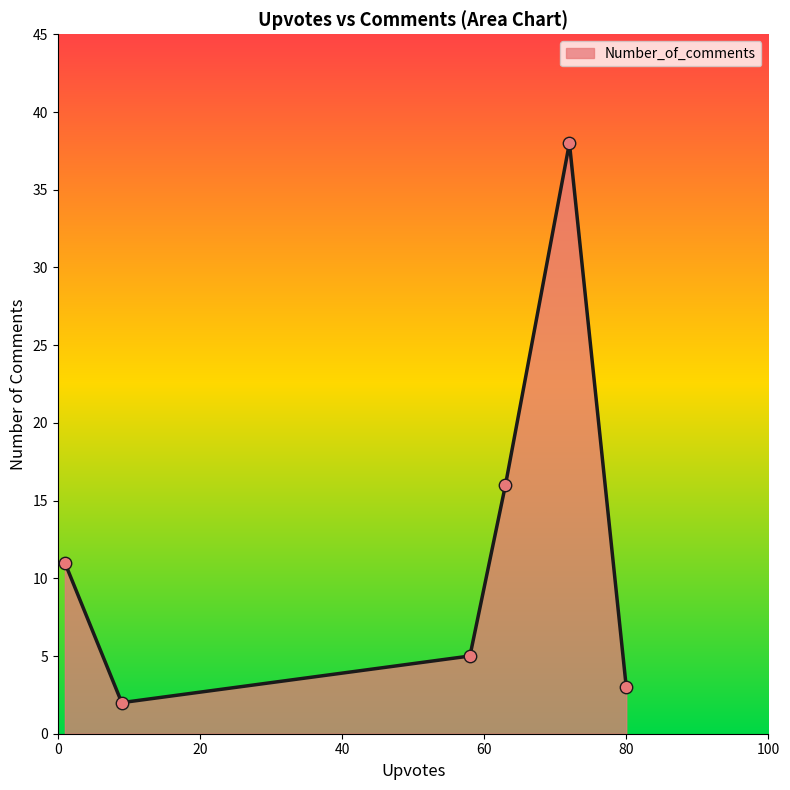

True or false: the data has more than 0 interior local peaks.

True